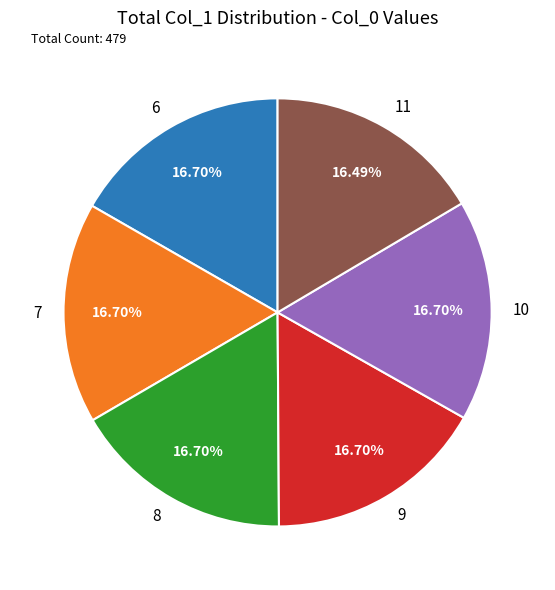

What percentage is the 8 slice, to the nearest percent?

17%